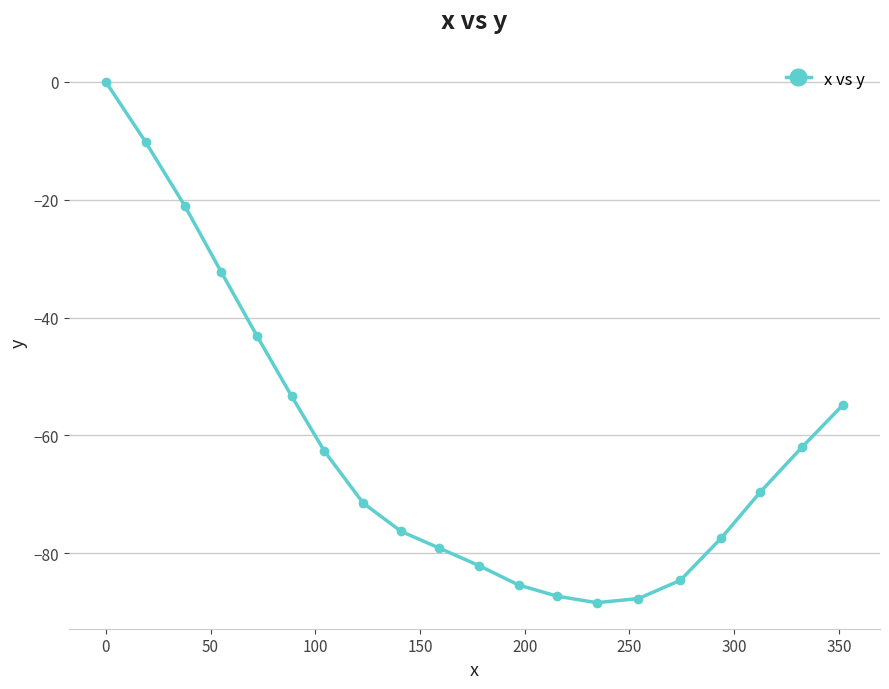

What is the minimum value shown in the chart?

-88.4